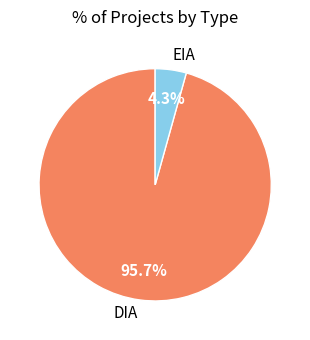

Which category has the biggest portion of the pie?

DIA